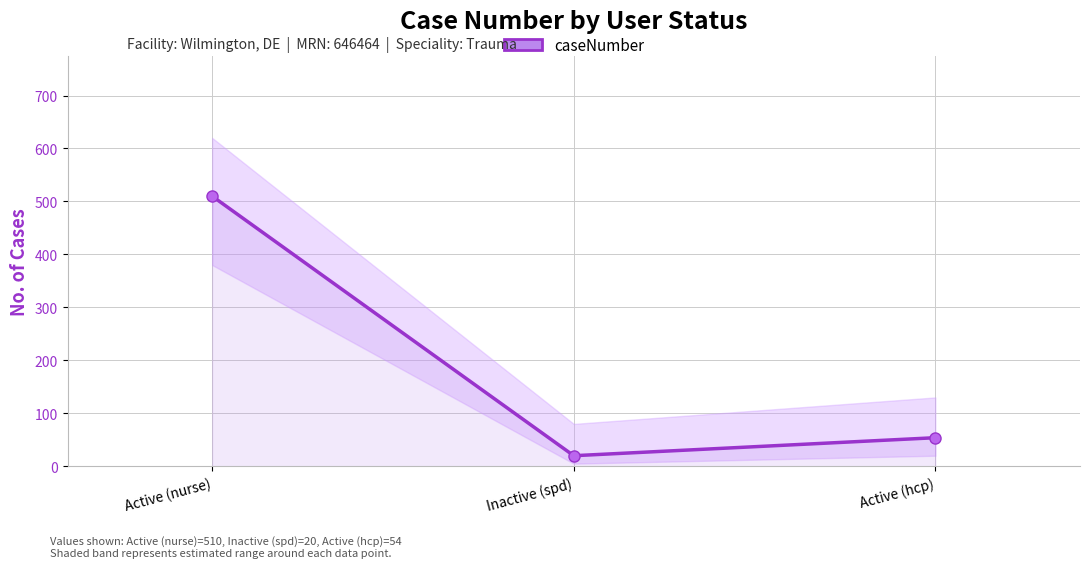

What position from the right is Active (nurse)?

3